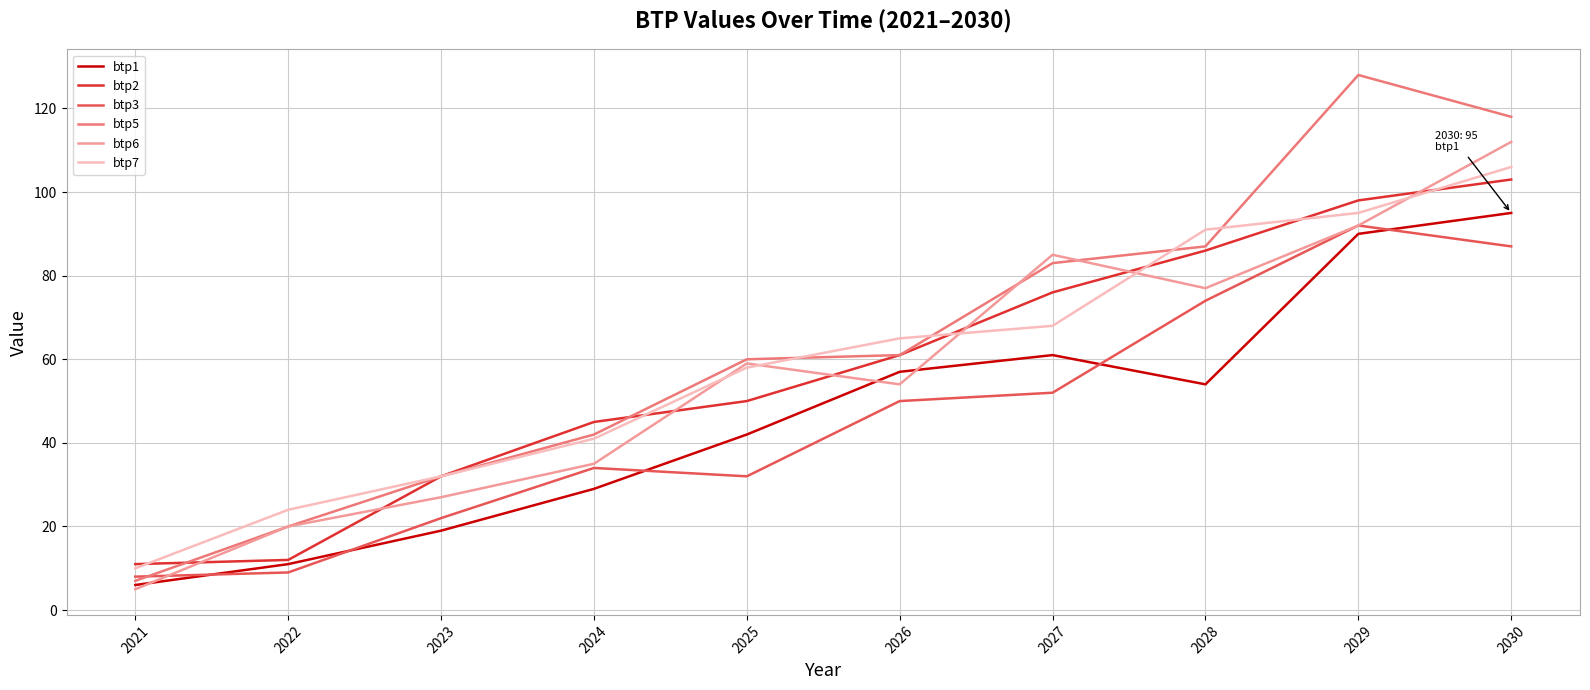

Which series changed the most between 2026 and 2030?

btp6